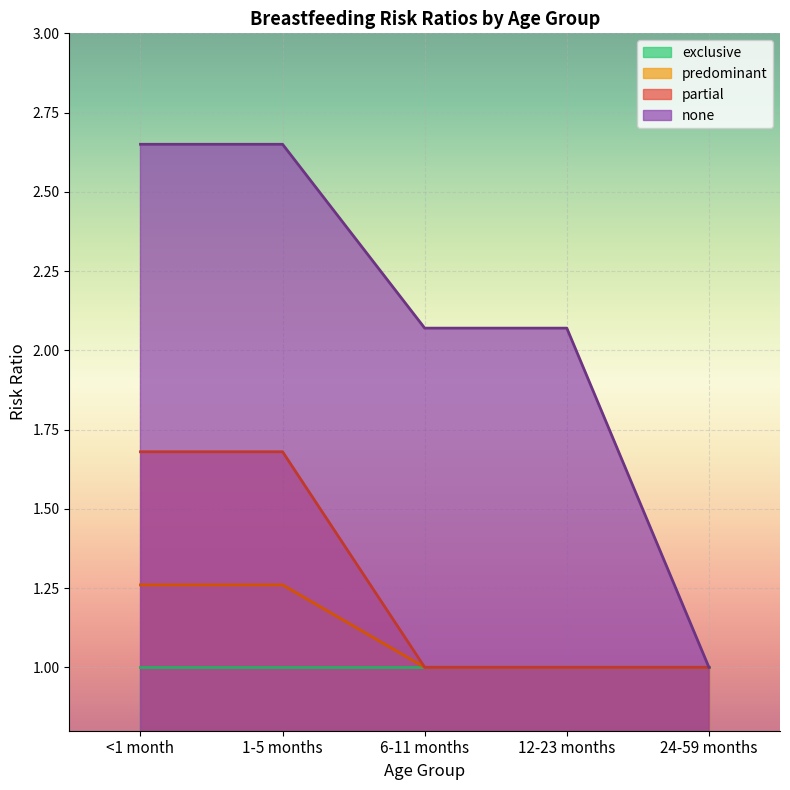

Which series has the largest total across all categories?

none